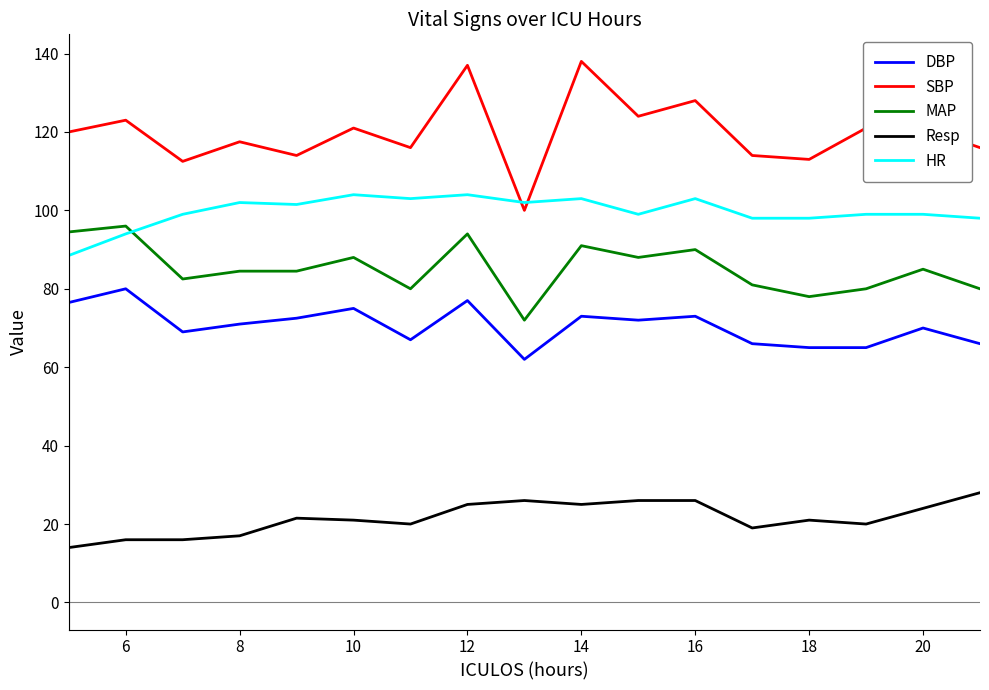

How many categories are shown in the chart?

17